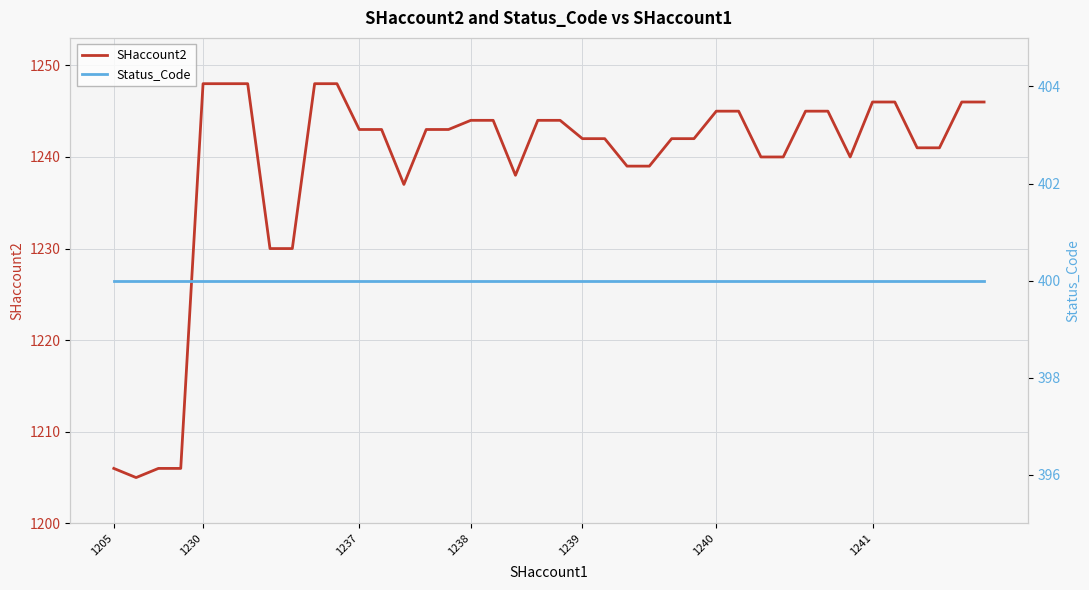

What is the highest value of the SHaccount2 series?

1248